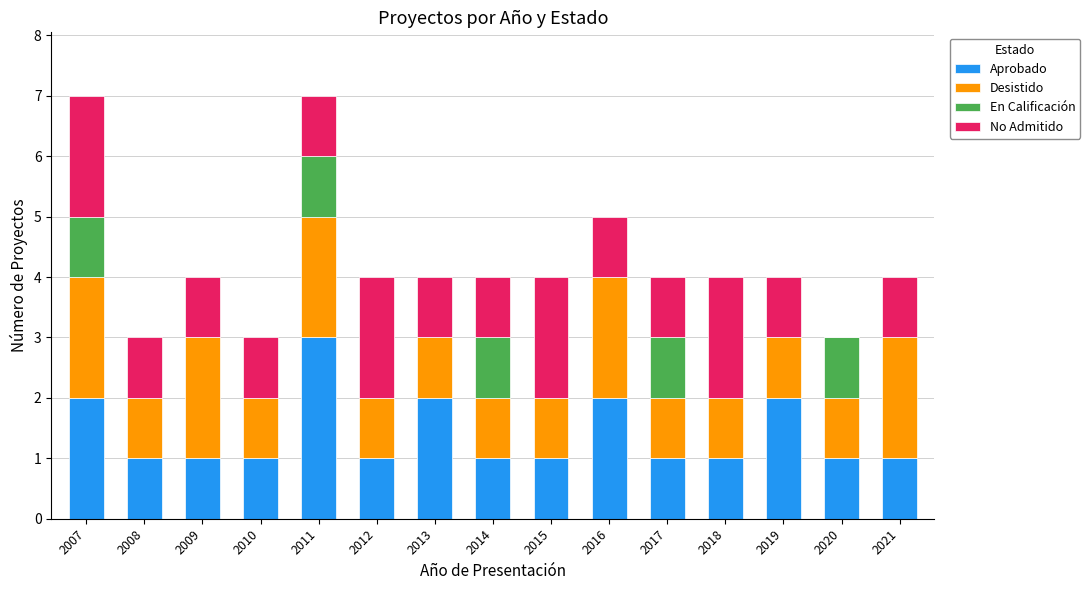

What is the sum of all Aprobado values?

21